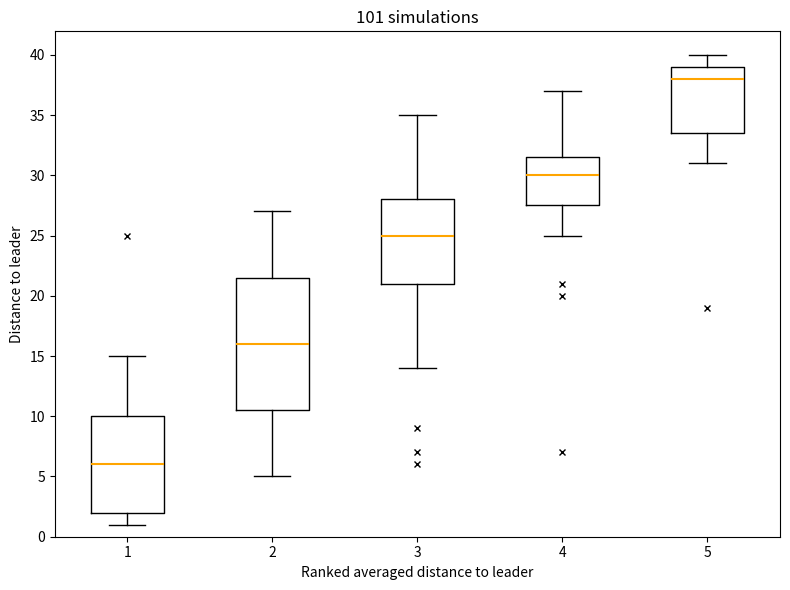

Reading left to right, transcribe this box plot: for each box, give where its median line is, the range the box spans, and where its two whiskers end, as read against the y-axis. The values are not printed on the chart, so give them approximately, as read against the axis.

1: median 6.0, box 2.0 to 10.0, whiskers 1.0 to 15.0
2: median 16.0, box 10.5 to 21.5, whiskers 5.0 to 27.0
3: median 25.0, box 21.0 to 28.0, whiskers 14.0 to 35.0
4: median 30.0, box 27.5 to 31.5, whiskers 25.0 to 37.0
5: median 38.0, box 33.5 to 39.0, whiskers 31.0 to 40.0